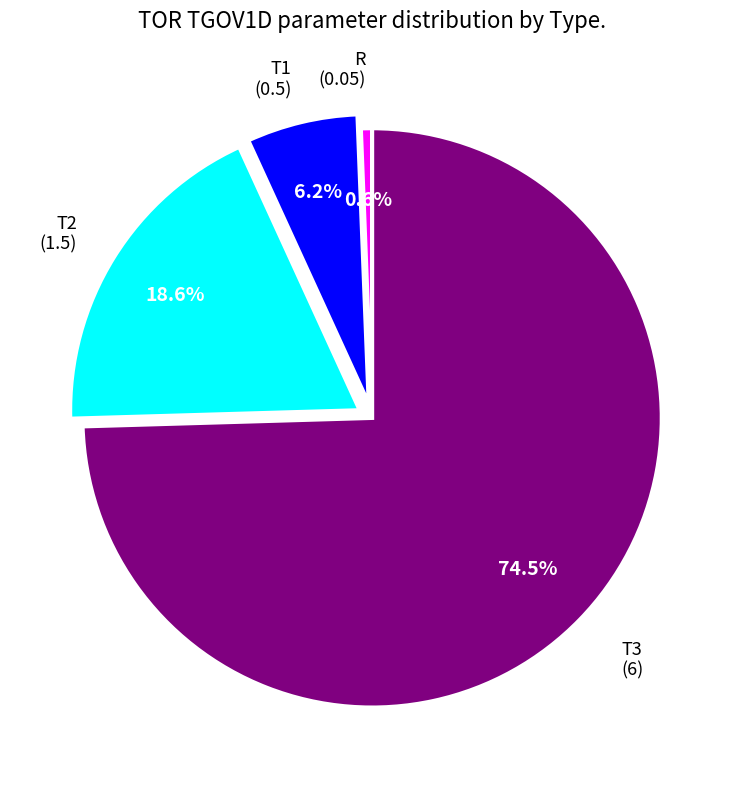

To the nearest percent, what is the combined percentage of T1 and R?

7%